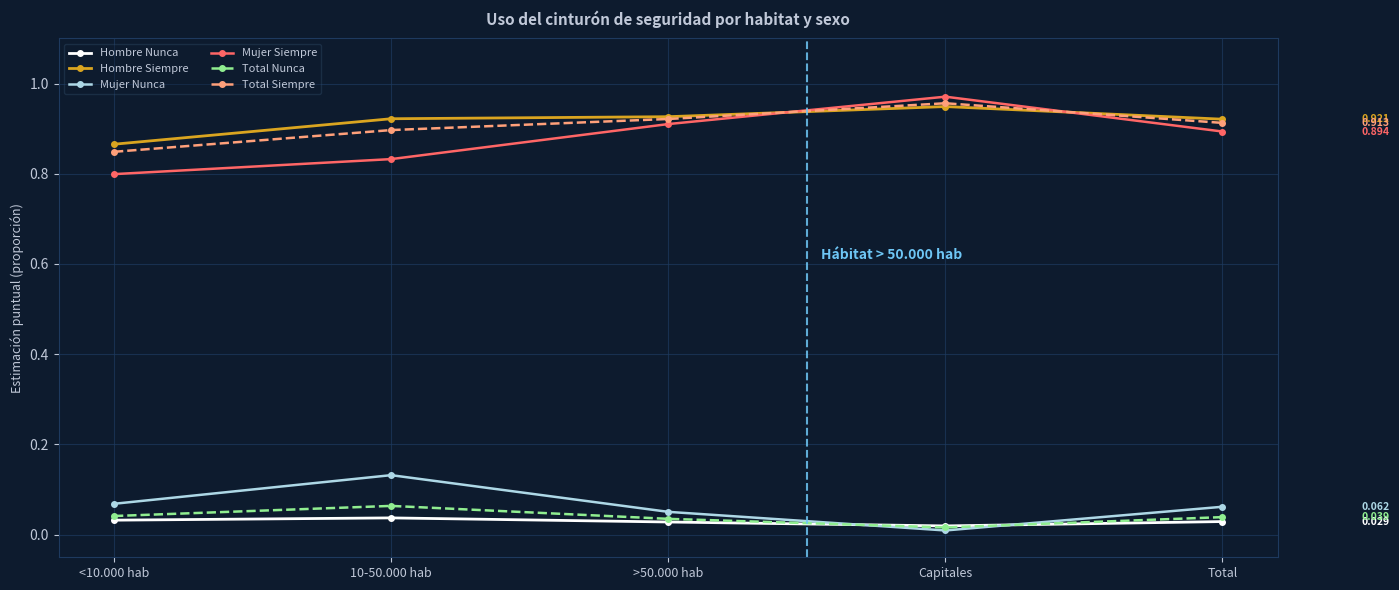

How many series are shown in this chart?

6